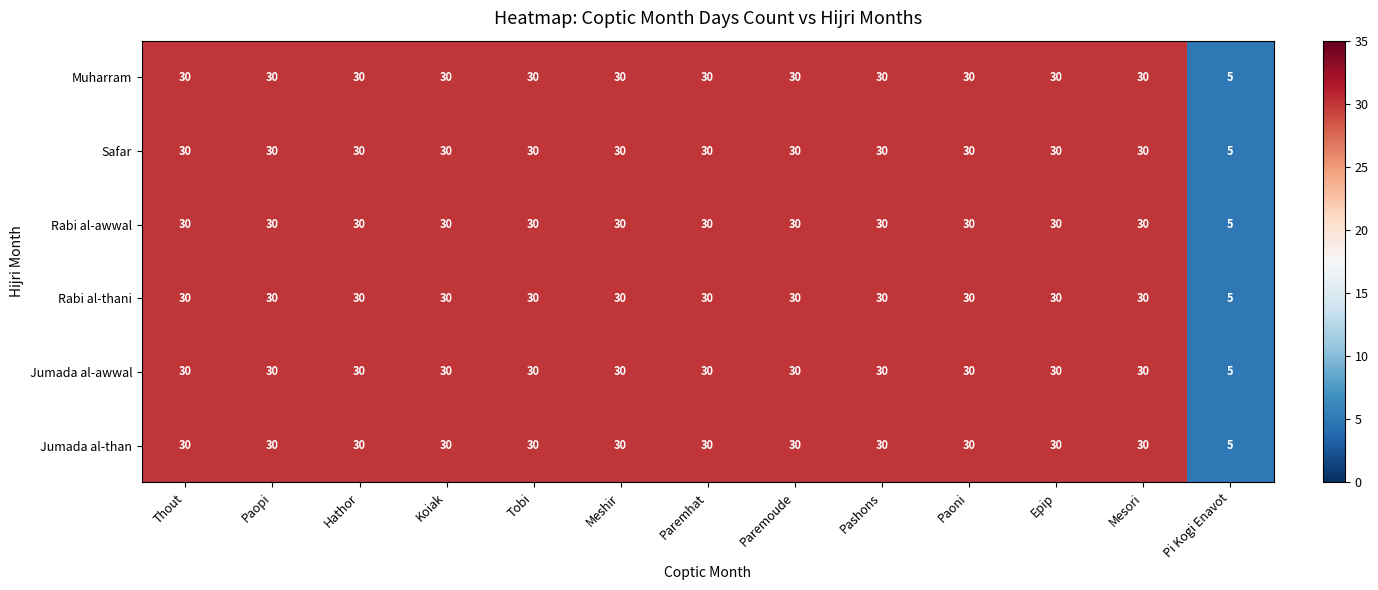

Which category has the lowest value in the Jumada al-than series?

Pi Kogi Enavot